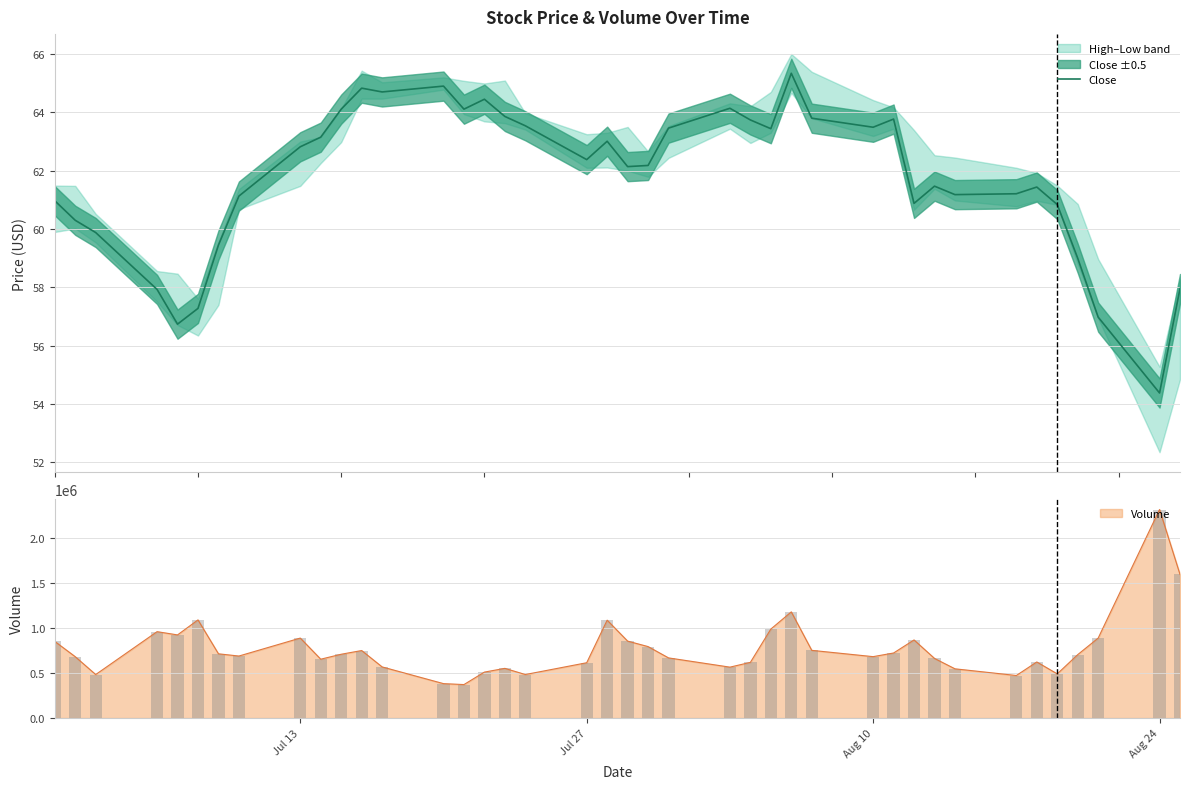

Reading left to right, extract all data points from this chart.

61.0	60.3	59.9	57.9	56.7	57.3	59.5	61.1	62.8	63.2	64.1	64.8	64.7	64.9	64.1	64.4	63.9	63.5	62.4	63.0	62.1	62.2	63.5	64.1	63.7	63.4	65.3	63.8	63.5	63.8	60.9	61.5	61.2	61.2	61.4	60.8	59.0	57.0	54.4	58.0